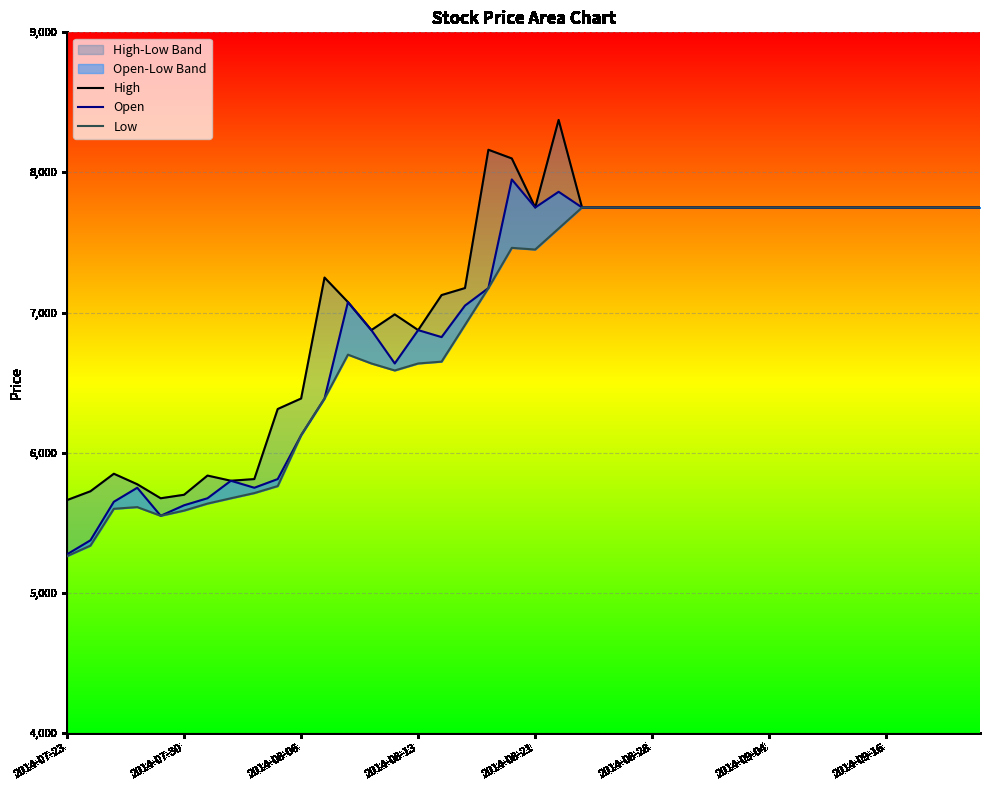

Which series has the largest total across all categories?

High